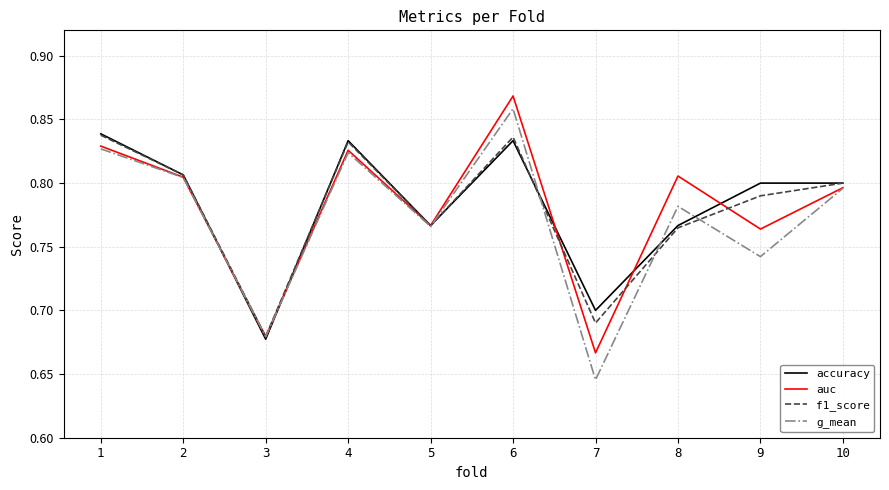

Where is g_mean nearest to the value 0?

7